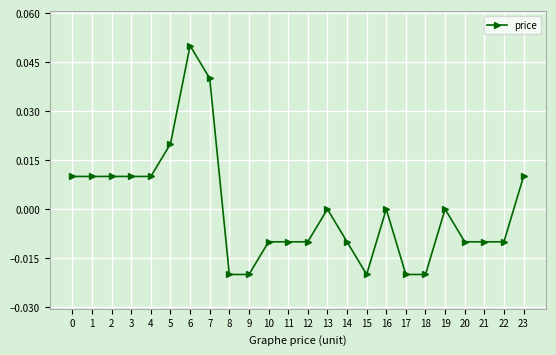

At which category does the chart reach its peak across all series?

6